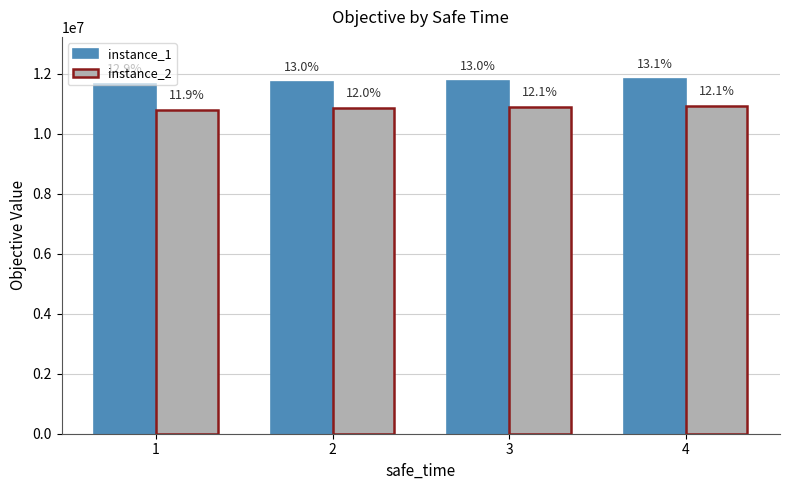

What are all the series names shown in the legend?

instance_1, instance_2